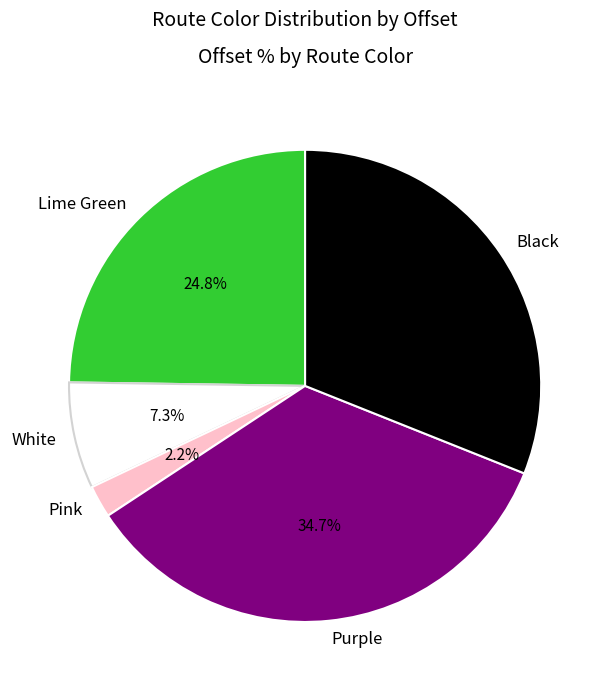

Count the number of slices in the pie.

5